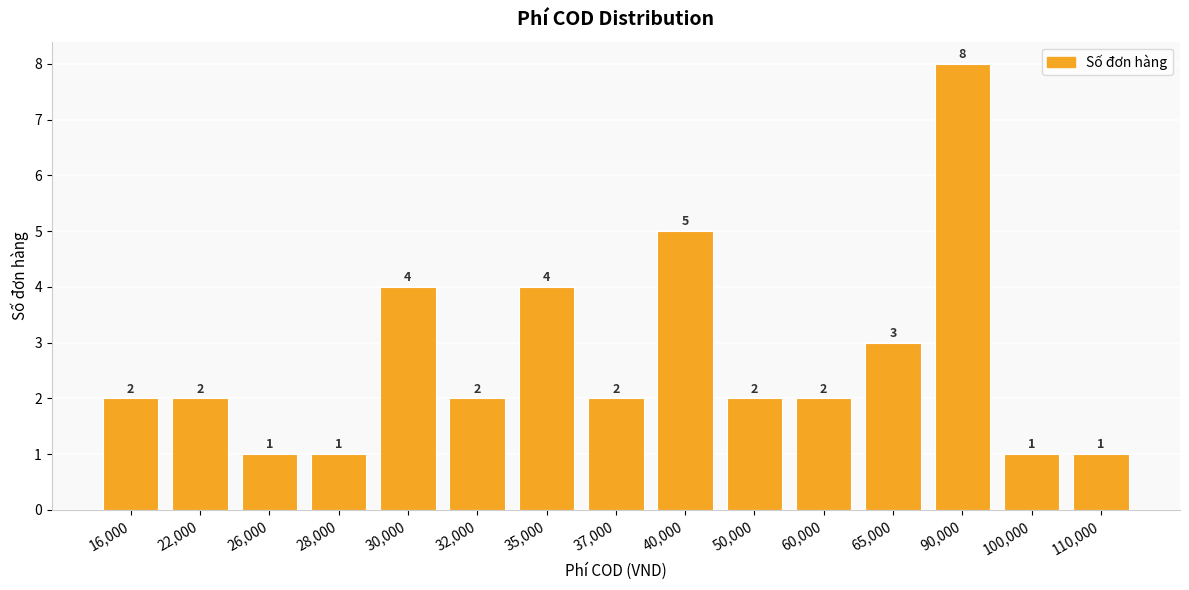

Reading right to left, extract all data points from this chart.

110,000=1	100,000=1	90,000=8	65,000=3	60,000=2	50,000=2	40,000=5	37,000=2	35,000=4	32,000=2	30,000=4	28,000=1	26,000=1	22,000=2	16,000=2